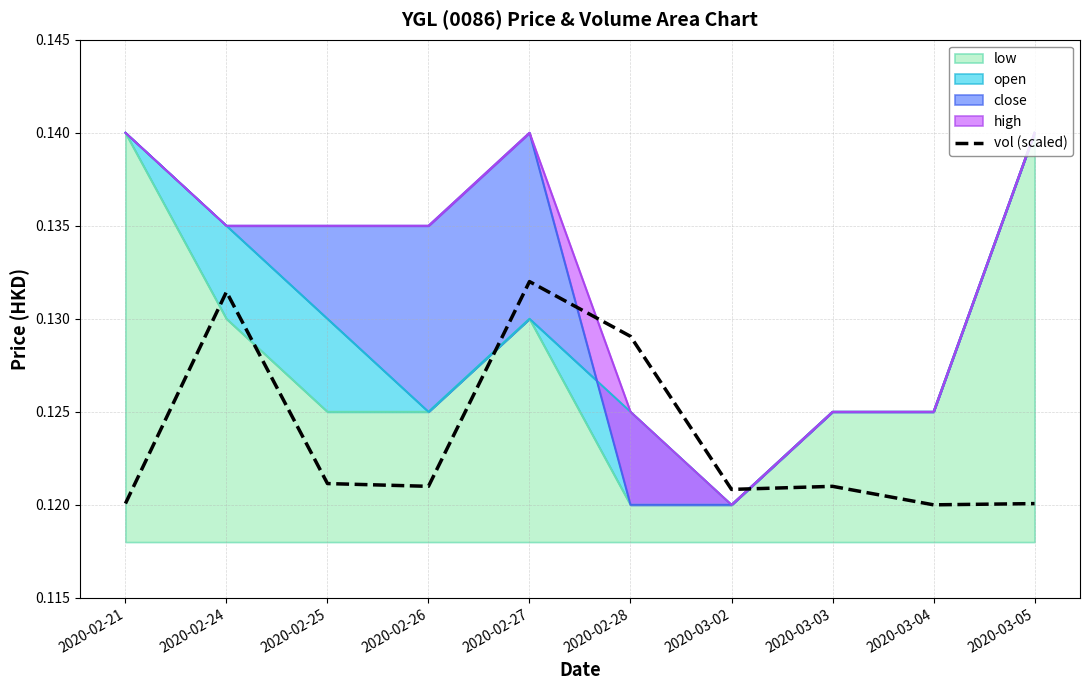

The value at 2020-02-28 is 0.1. True or false?

True